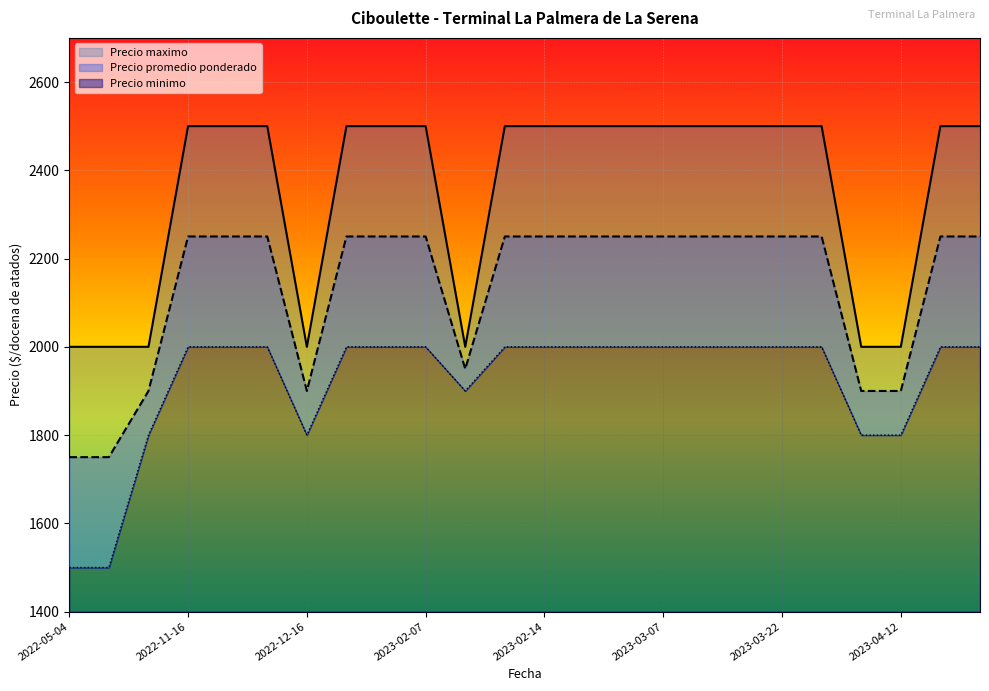

True or false: Precio maximo and Precio promedio ponderado cross at least once.

False